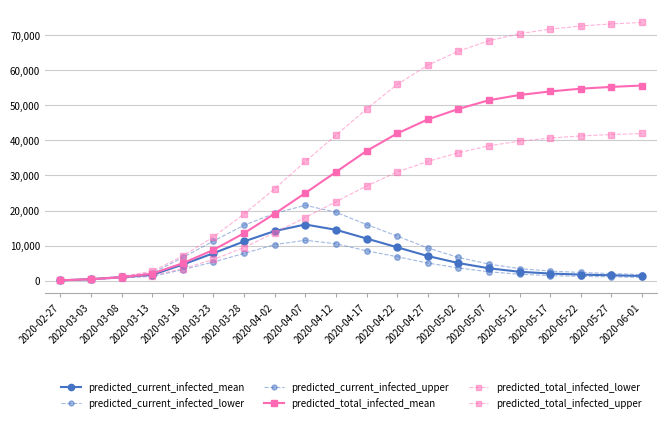

Is this an area chart (filled region under the line)?

No